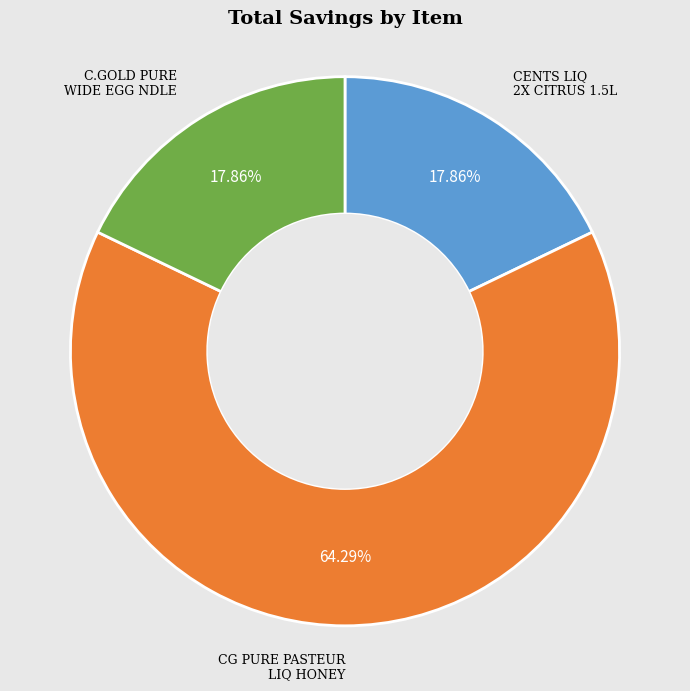

Count the number of slices in the pie.

3